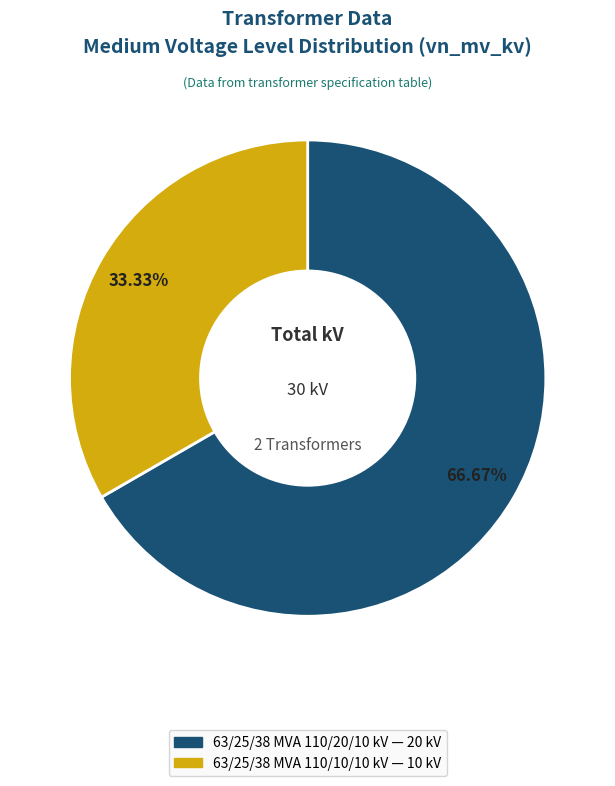

Which has a higher value, 63/25/38 MVA 110/10/10 kV or 63/25/38 MVA 110/20/10 kV?

63/25/38 MVA 110/20/10 kV